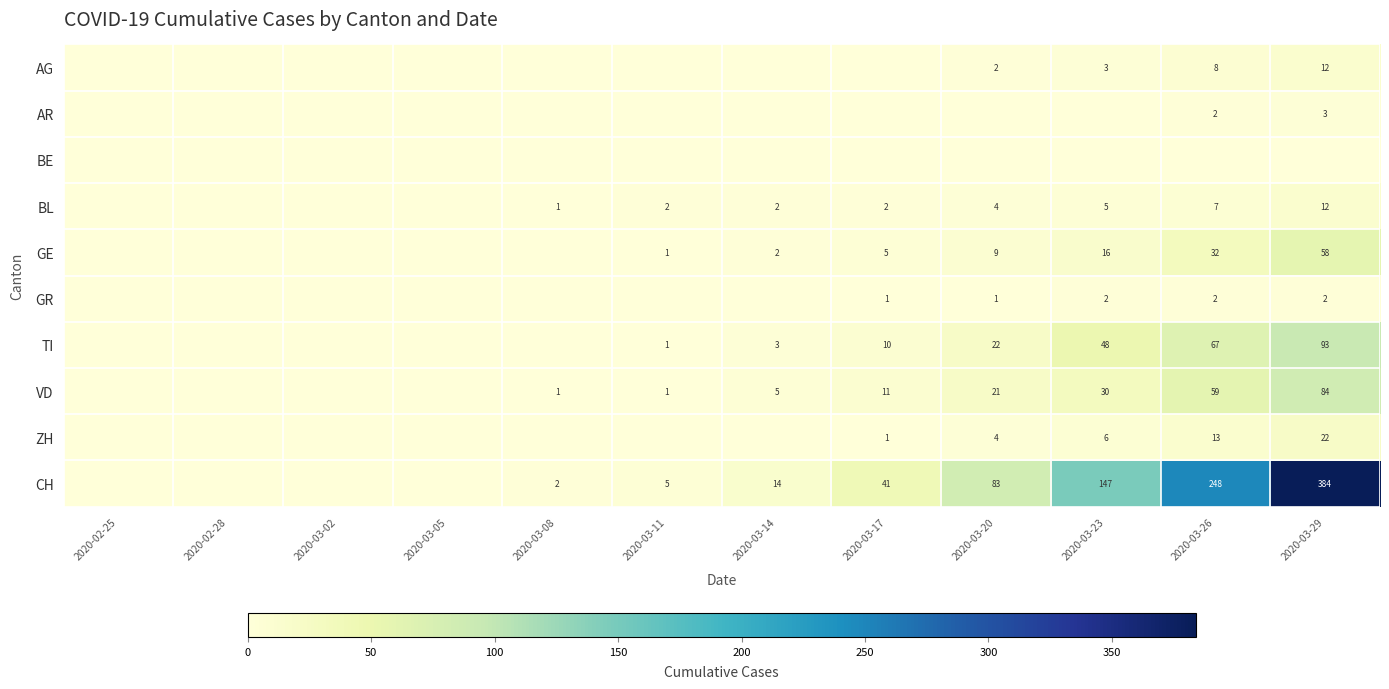

Is it true that CH equals 41 at 2020-03-17?

True